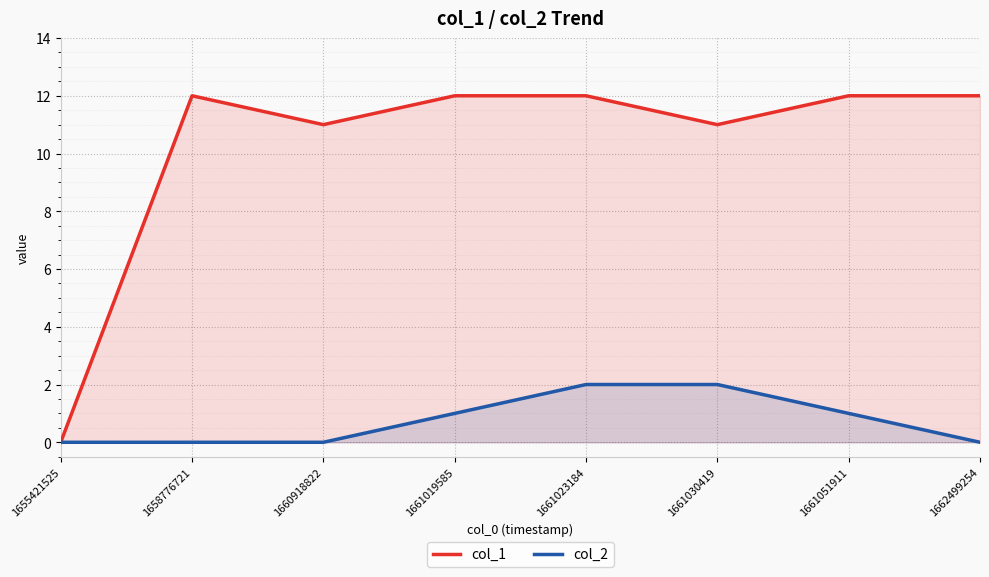

What is the greatest value displayed?

12